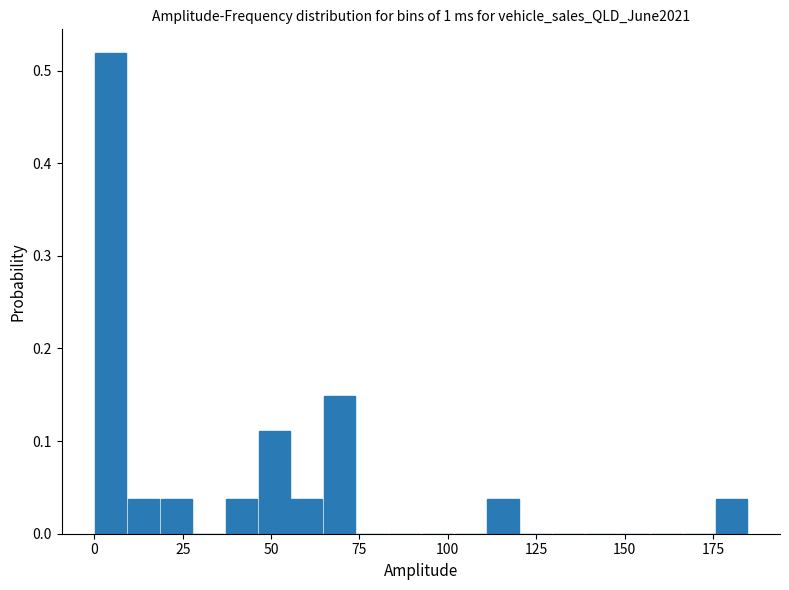

Read against the x-axis, roughly where is the centre of the tallest bar?

5